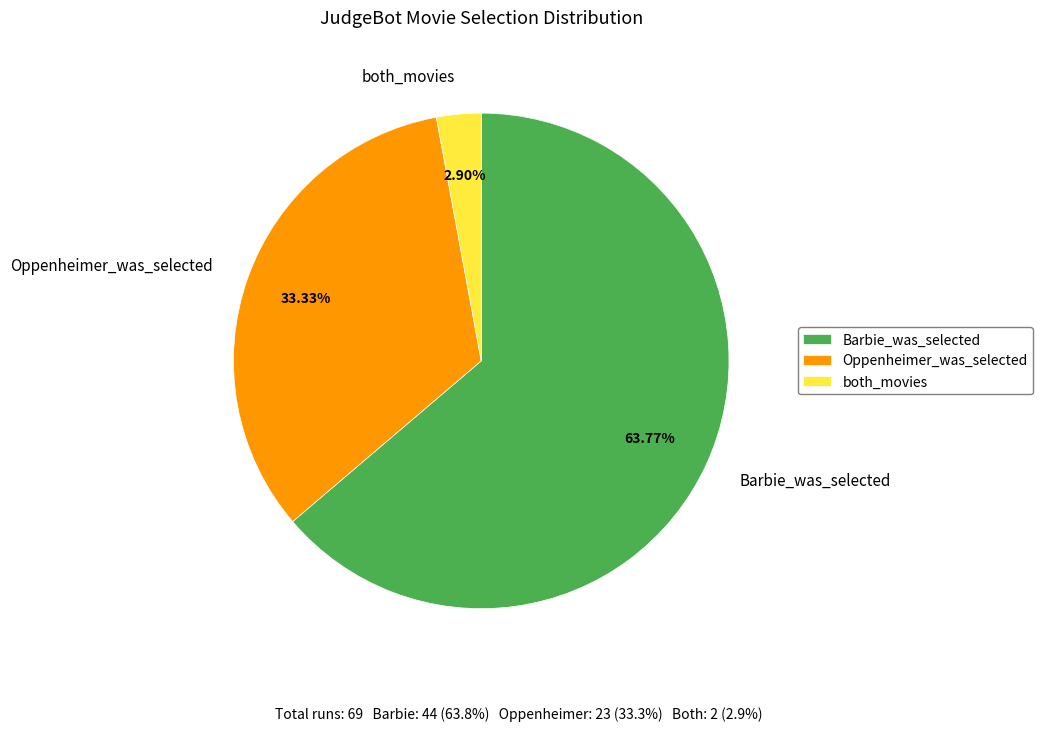

How many segments does this pie chart have?

3